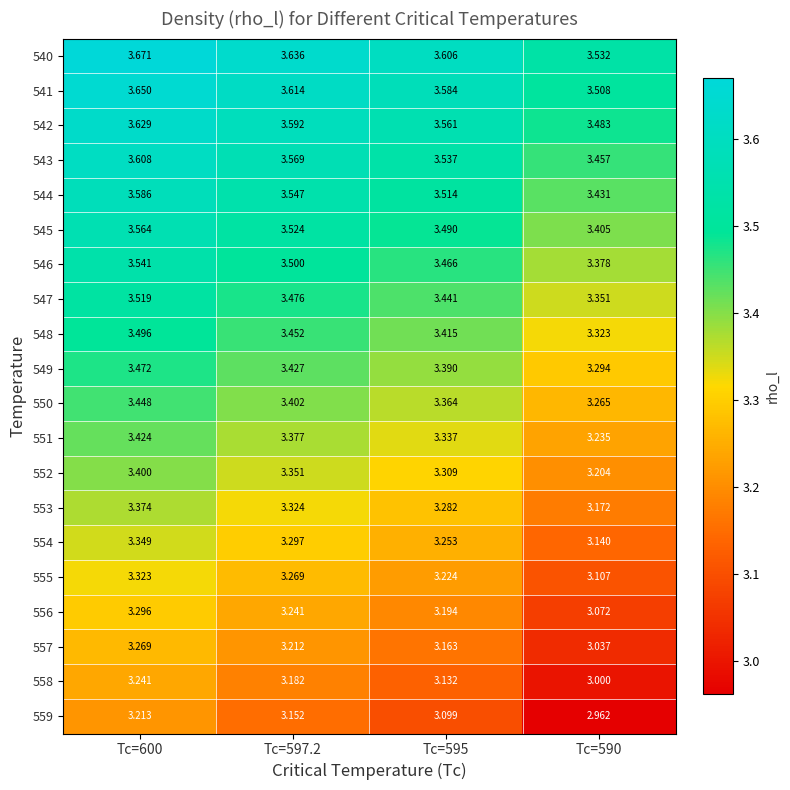

At which category is the sum across all series the highest?

Tc=600